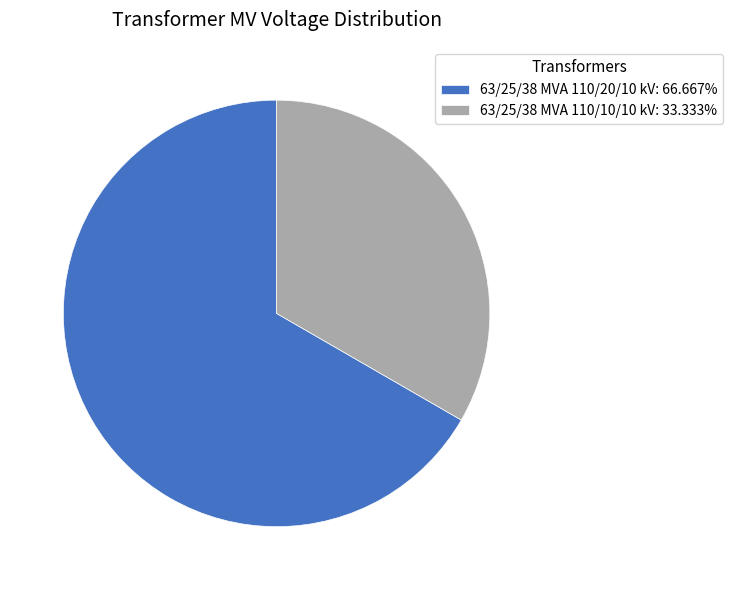

Which slice represents more than half of the pie?

63/25/38 MVA 110/20/10 kV